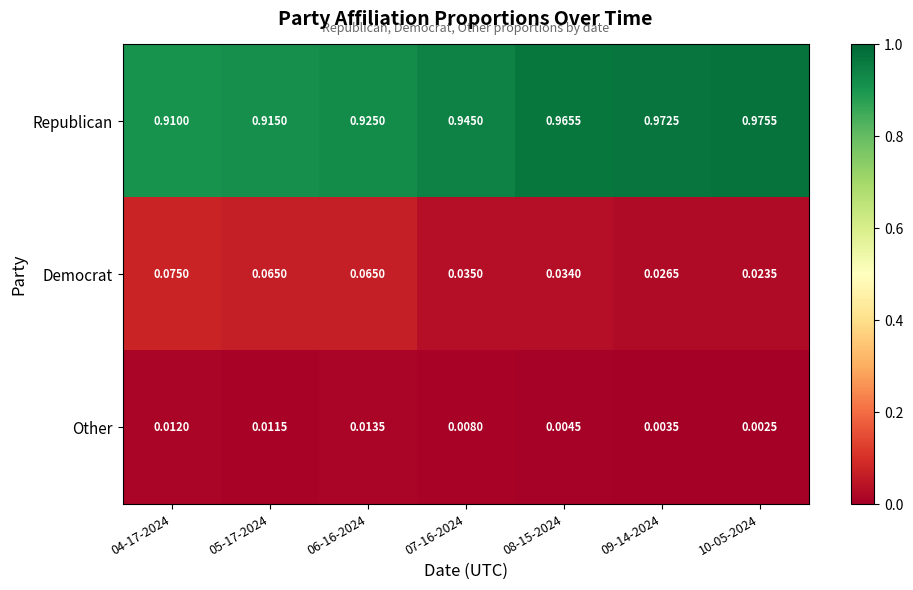

At 06-16-2024, list the series in order from largest to smallest.

Republican, Democrat, Other